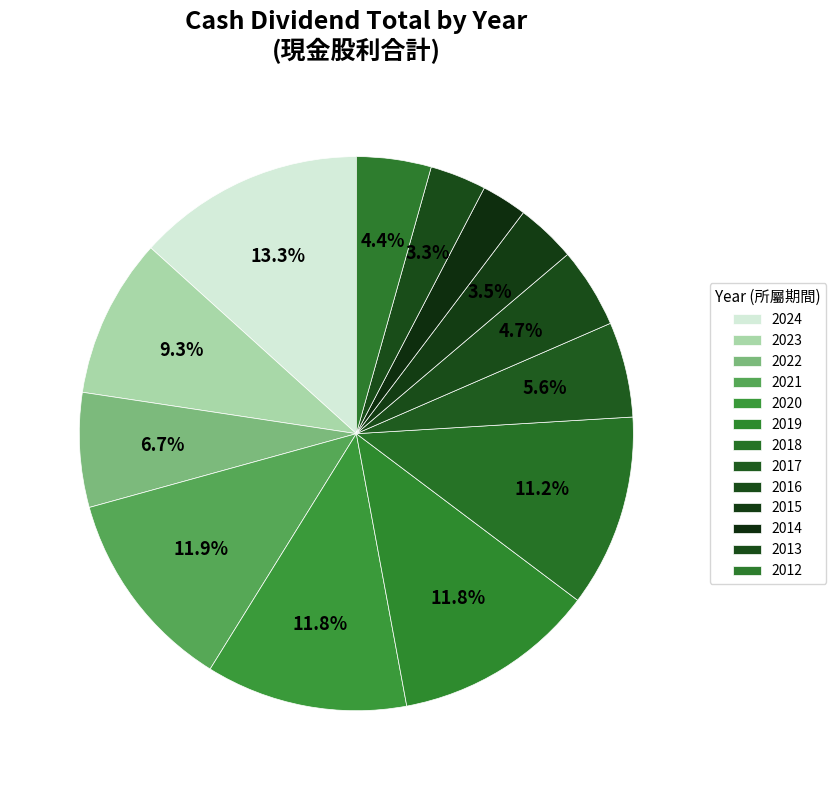

How many segments does this pie chart have?

13